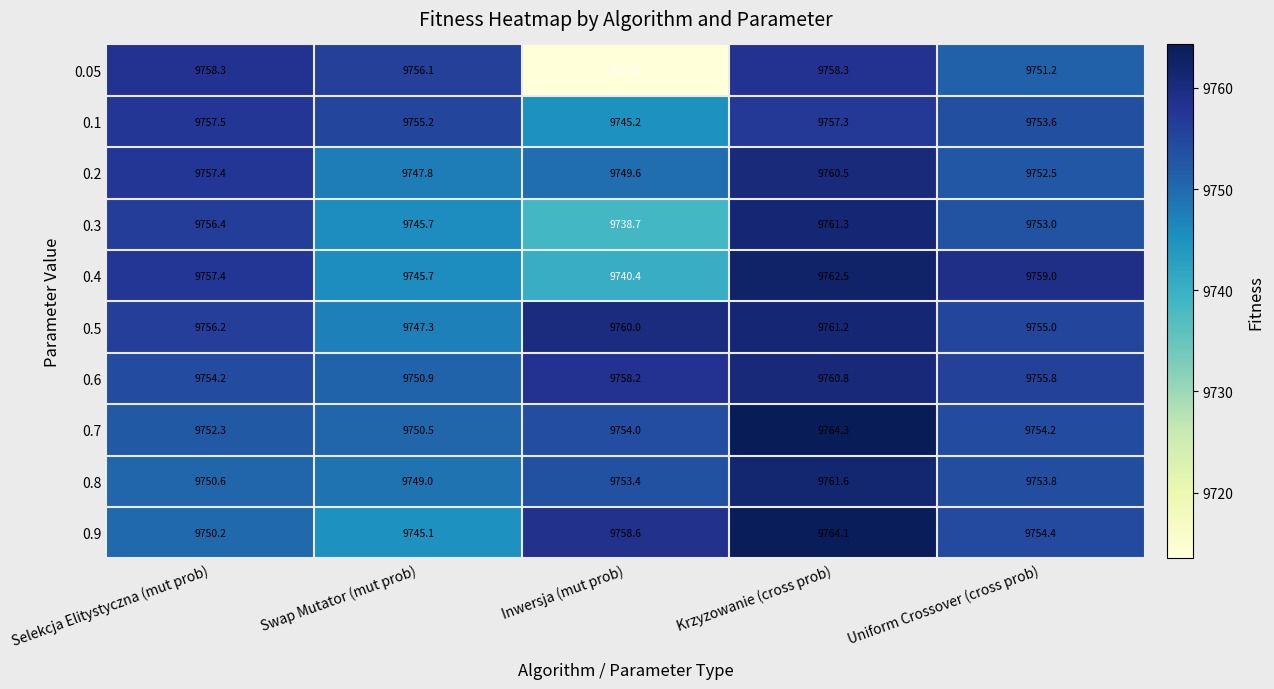

What is the highest value of the 0.9 series?

9764.1